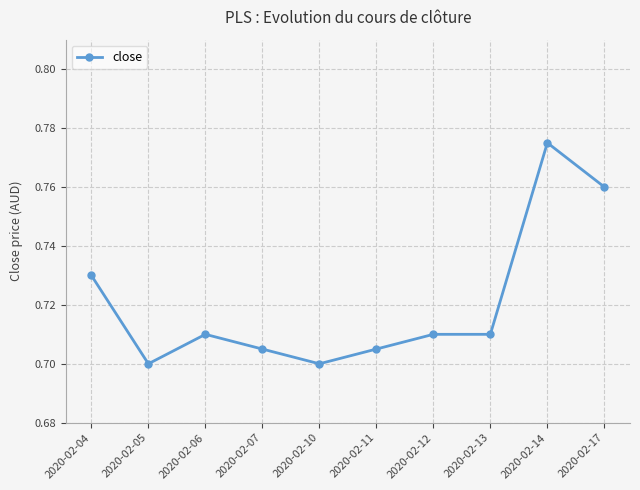

Is it true that the value at 2020-02-06 is 0.3?

False